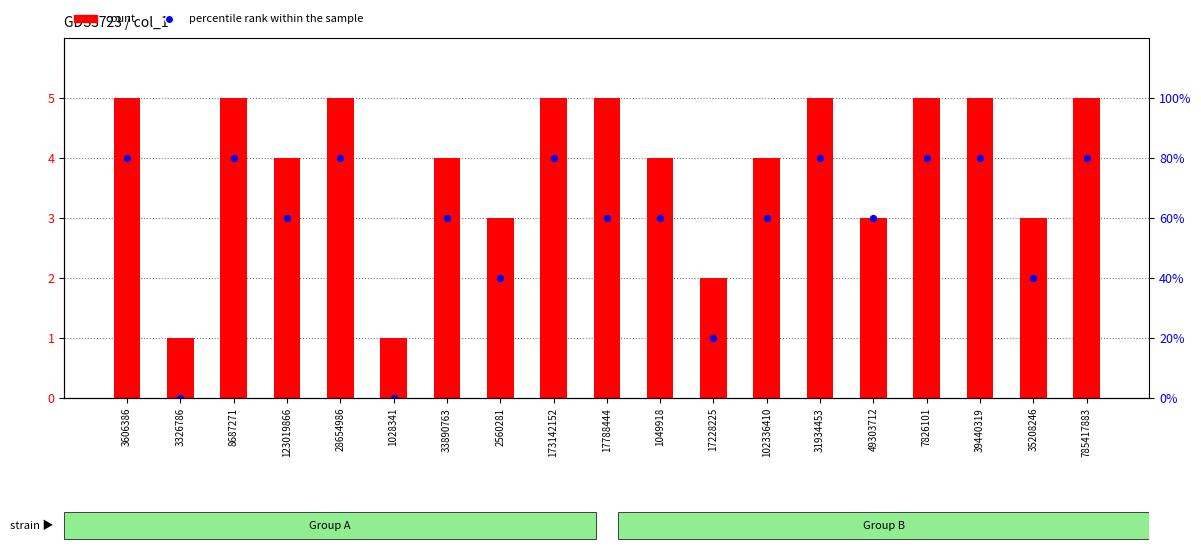

At how many categories does at least one series exceed 3?

13